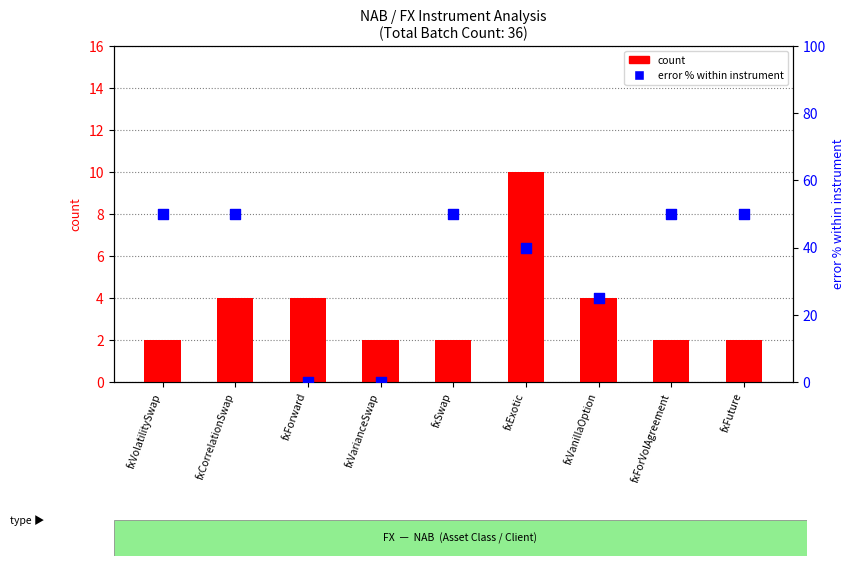

Which series has the largest total across all categories?

error % within instrument